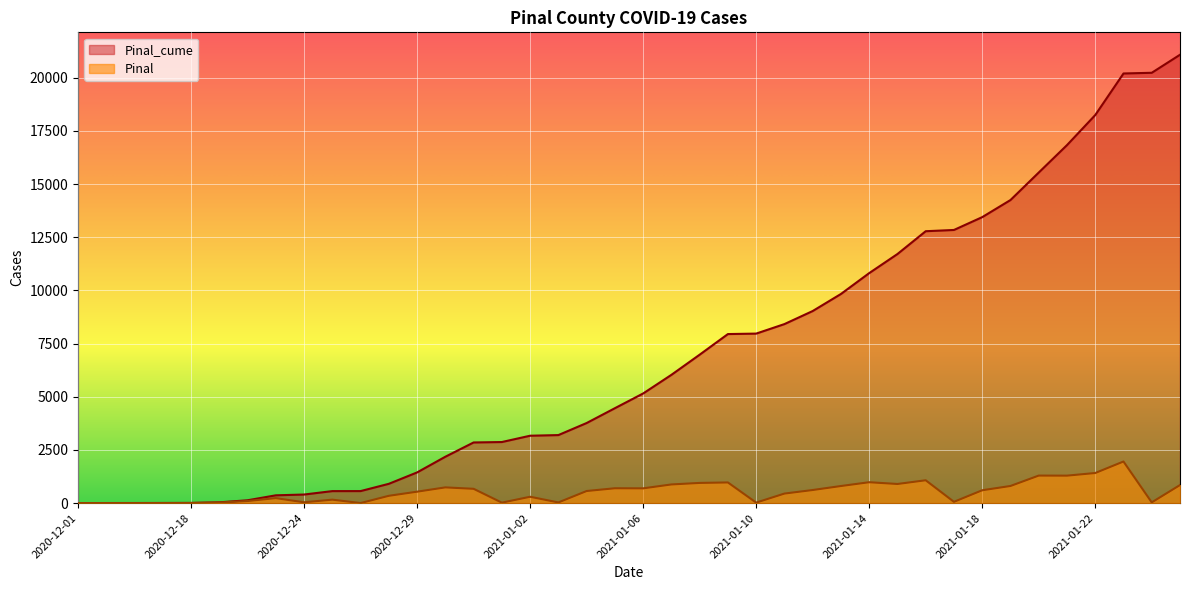

What is the label of the 11th point from the right?

2021-01-15